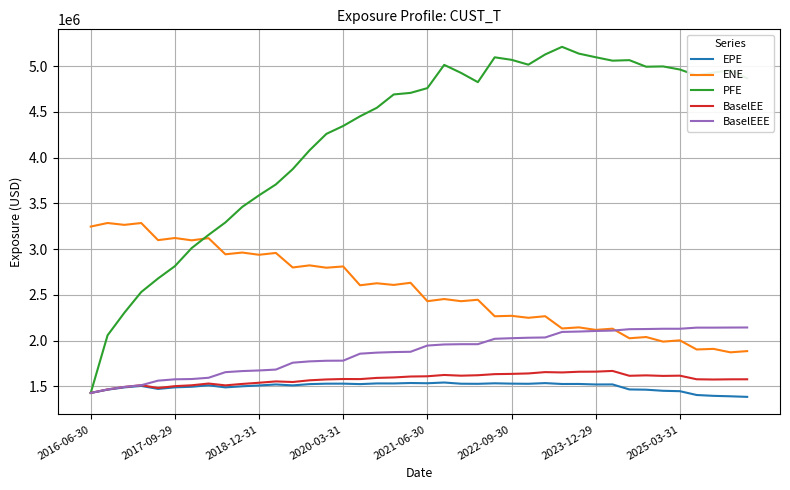

What is the minimum value shown in the chart?

1384277.9